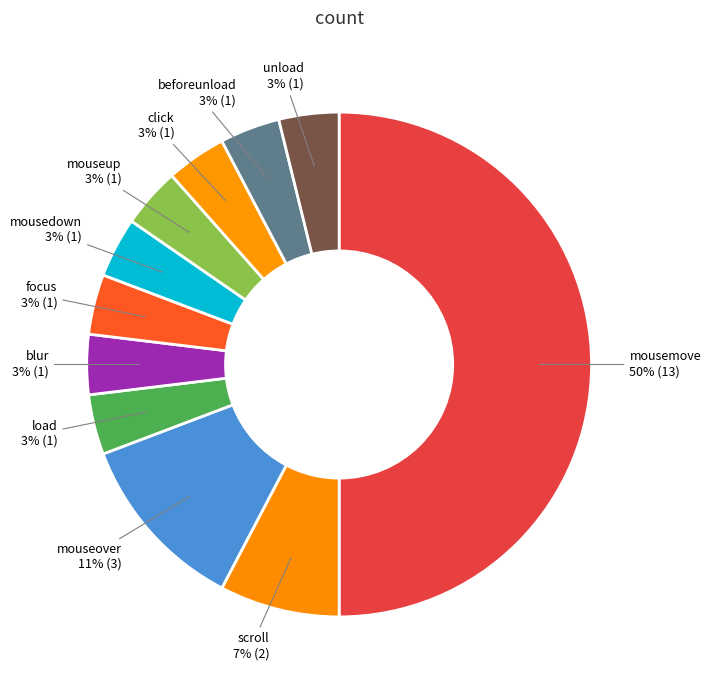

Between unload and blur, which is larger?

unload